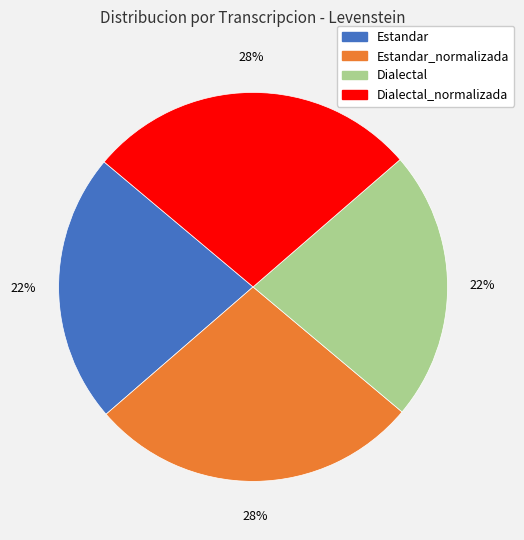

How many slices are in this pie chart?

4